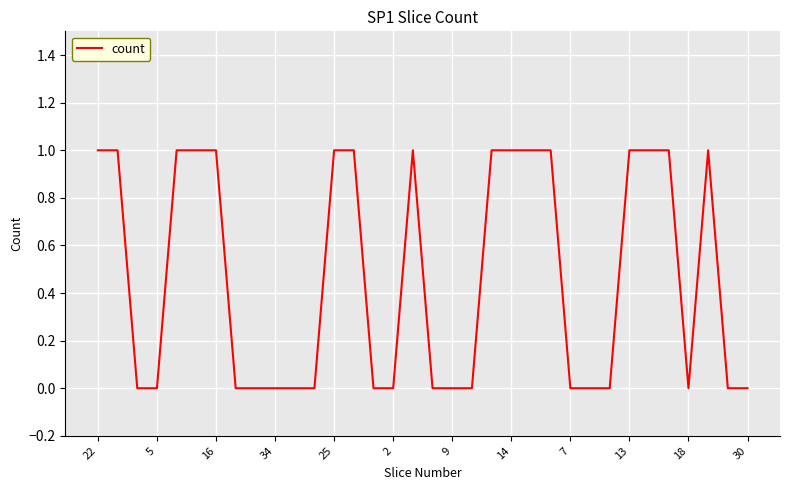

Does the chart display data point markers on the line(s)?

No